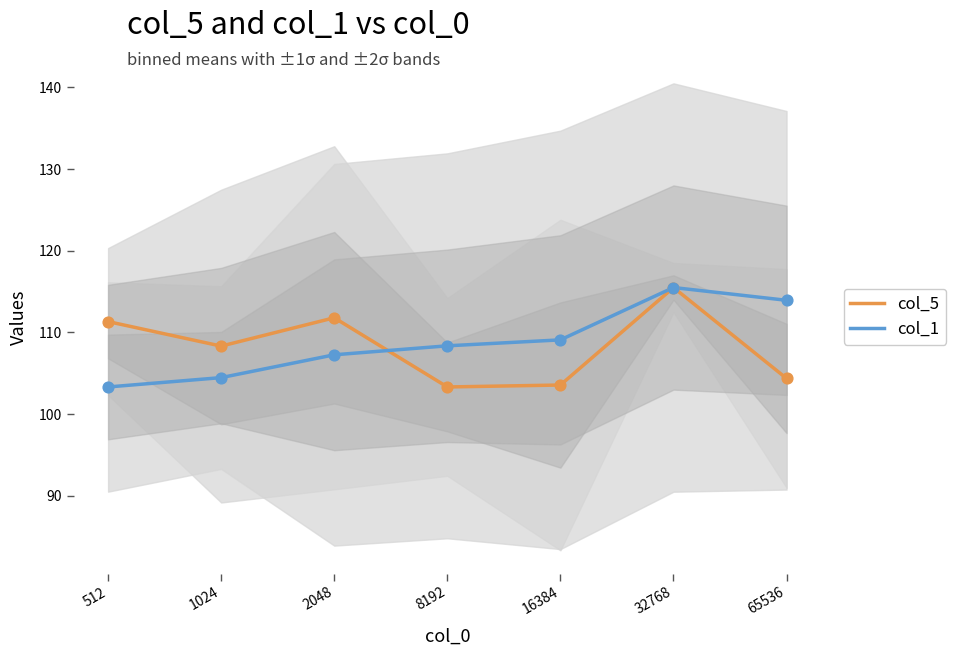

What are all the series names shown in the legend?

col_5, col_1